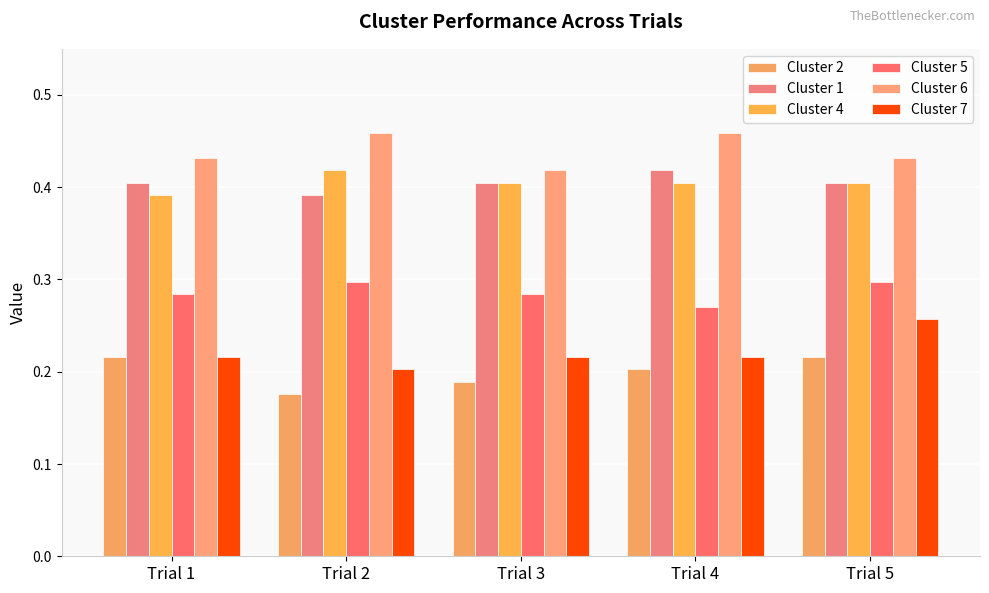

Are the bars horizontal?

No